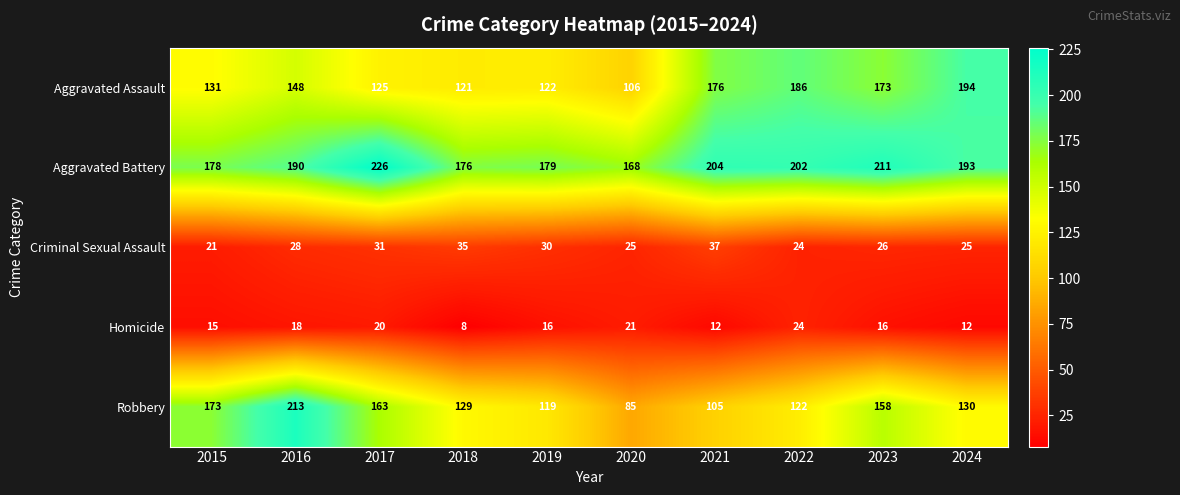

How many series are shown in this chart?

5